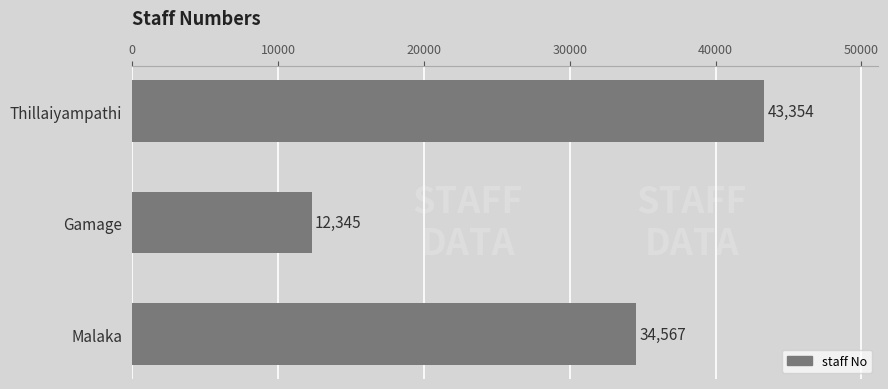

What is the difference between the maximum and second lowest values?

8787